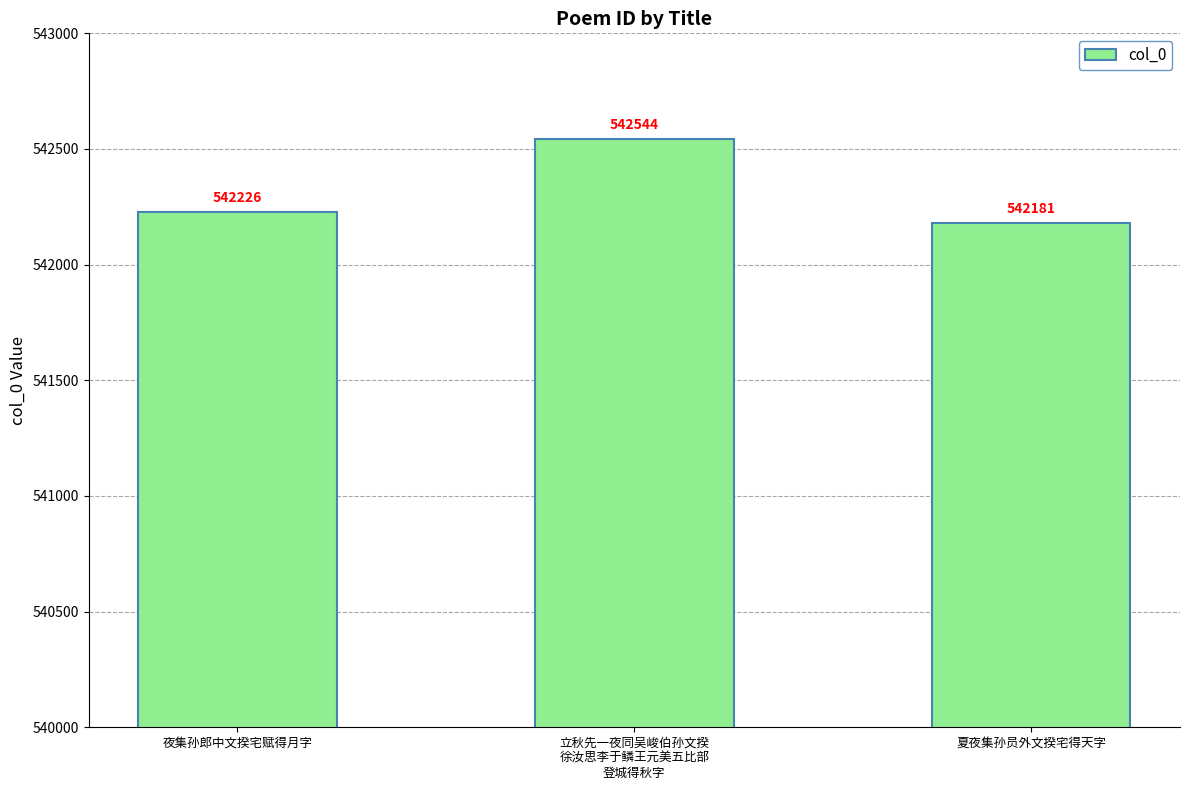

What is the sum of all values?

1626951